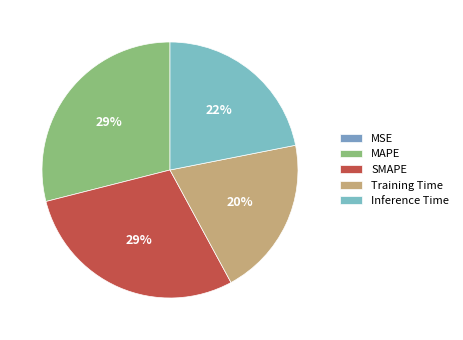

Which has a higher value, Training Time or SMAPE?

SMAPE